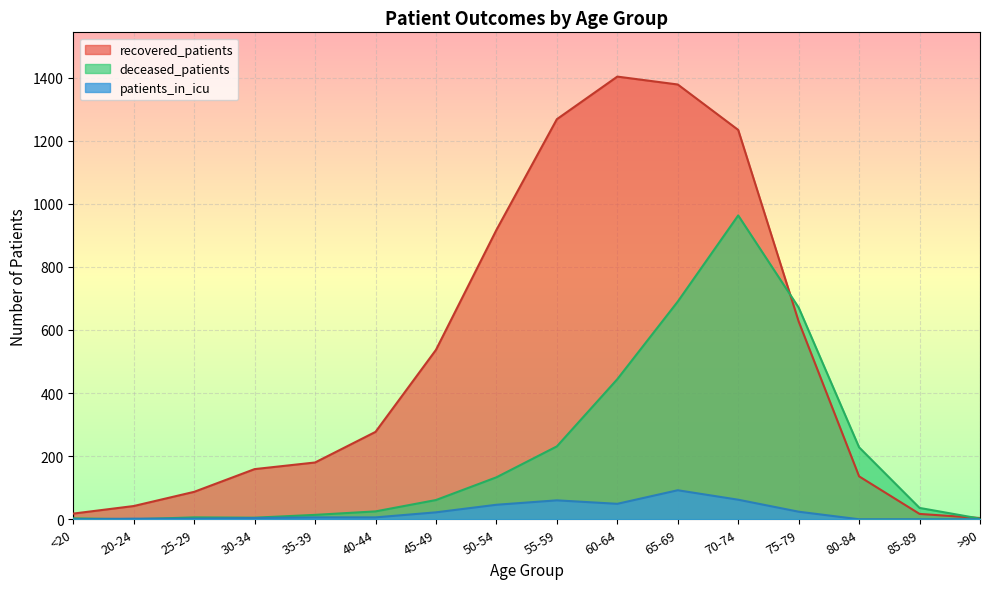

Which category has the highest value across all series?

60-64